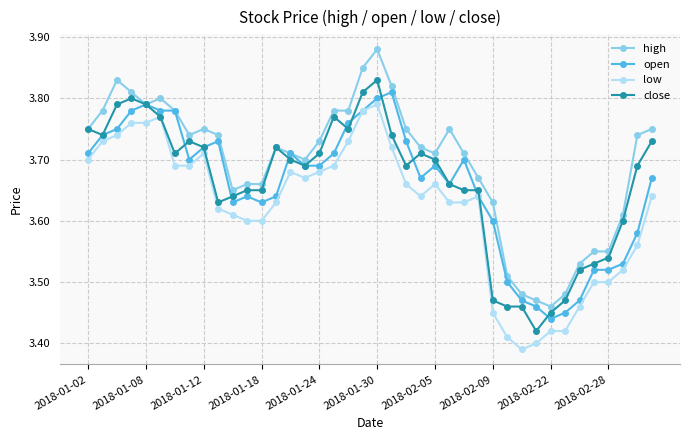

True or false: low and high intersect in this chart.

False